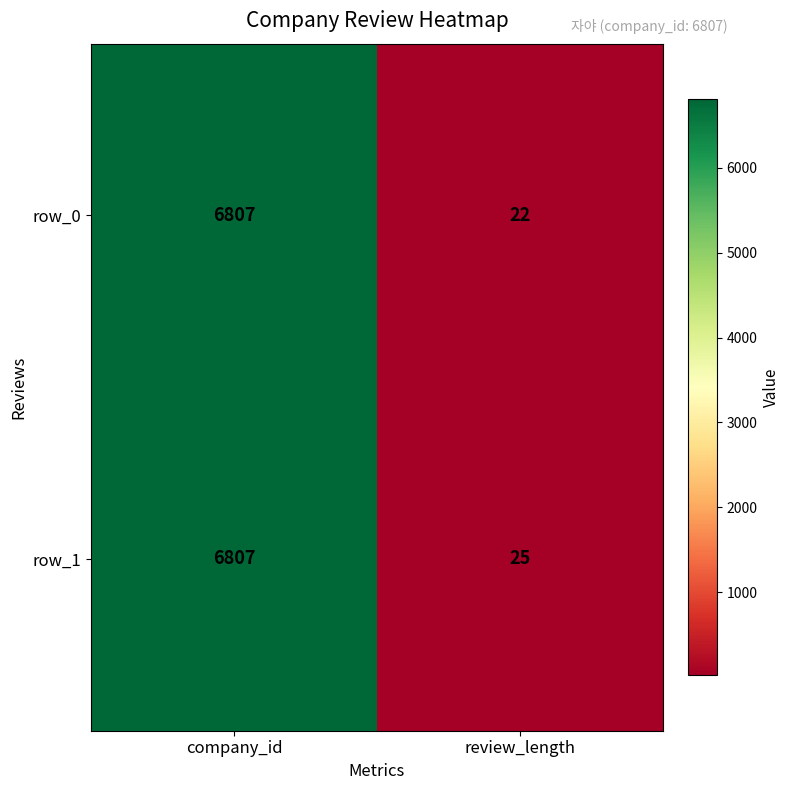

List the labels in order of row_1 value, smallest first.

review_length, company_id